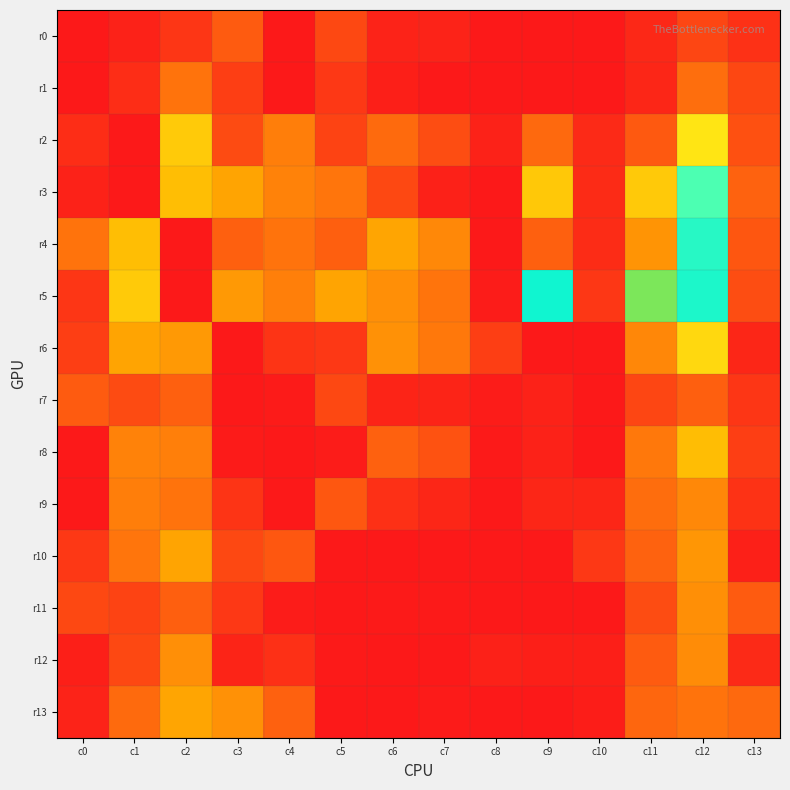

Rank the series at c0 from highest to lowest value.

r4, r7, r11, r6, r10, r5, r2, r13, r3, r12, r0, r1, r8, r9